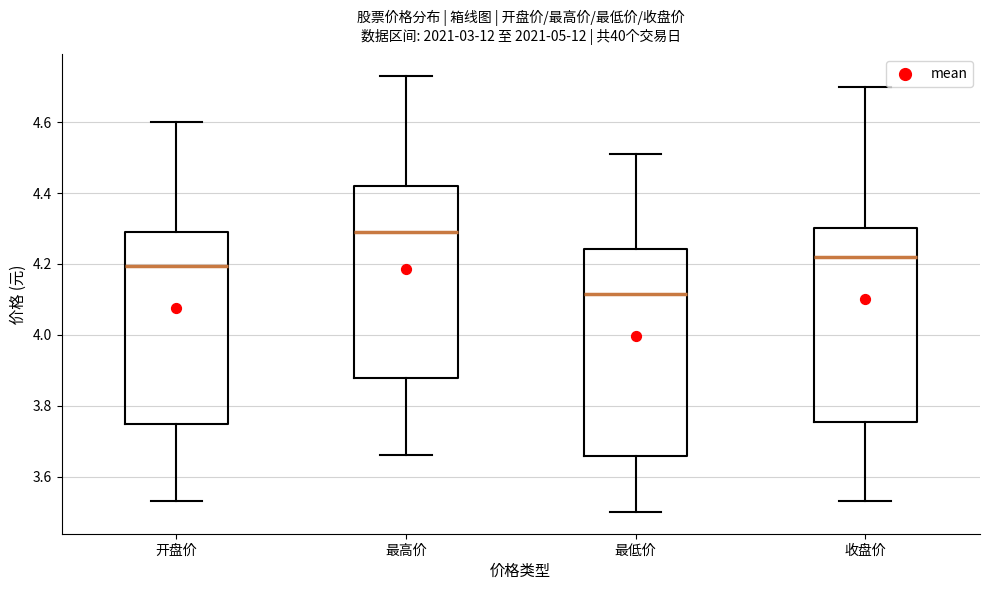

Where does the lower whisker of the box for 开盘价 end on the y-axis? The values are not printed on the chart, so give them approximately, as read against the axis.

3.54